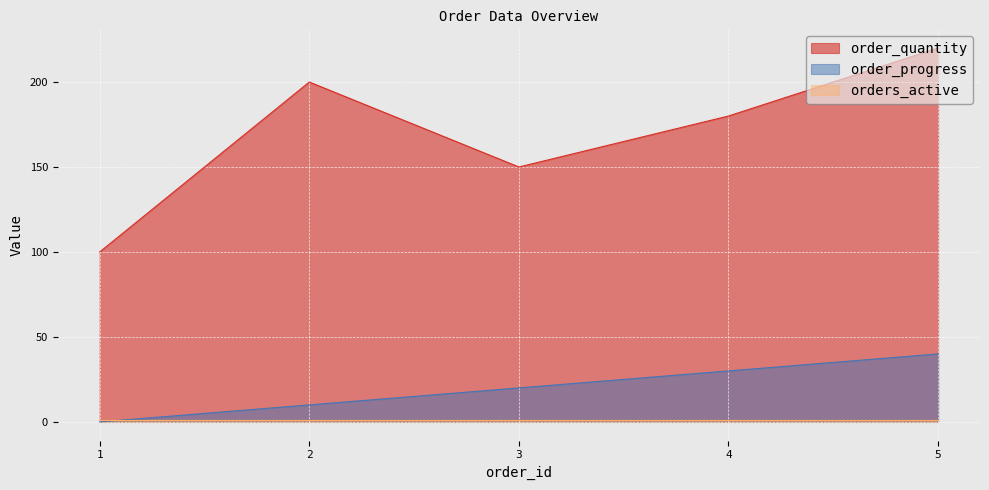

The value of order_quantity at 3 is 150. True or false?

True